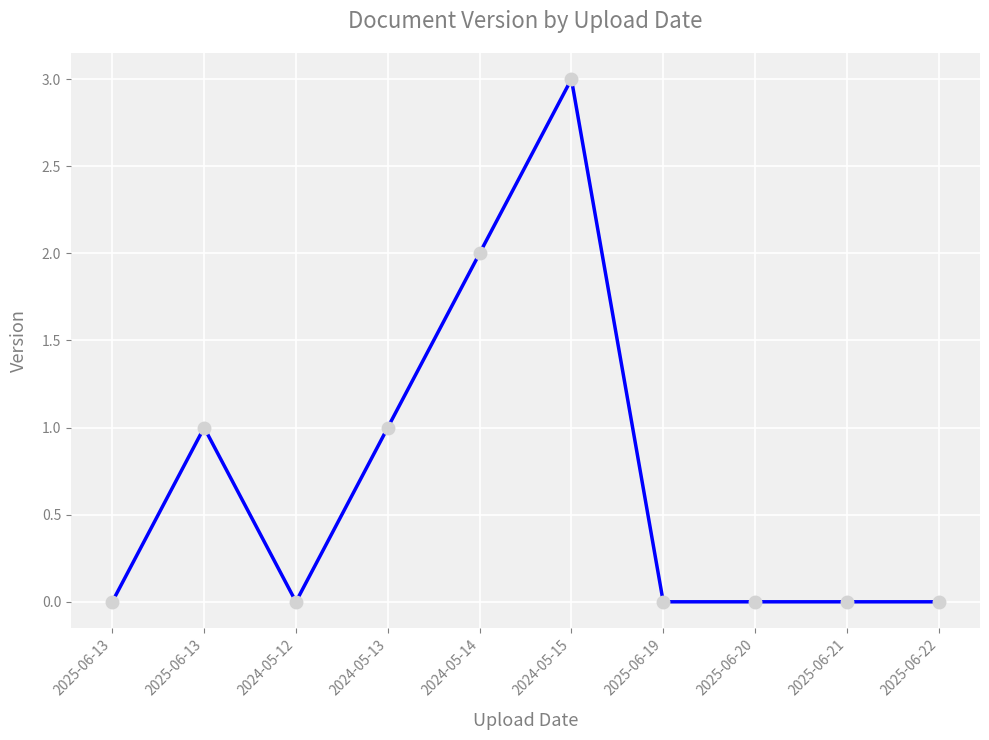

List the labels in order of value, largest first.

2024-05-15, 2024-05-14, 2025-06-13, 2024-05-13, 2025-06-13, 2024-05-12, 2025-06-19, 2025-06-20, 2025-06-21, 2025-06-22